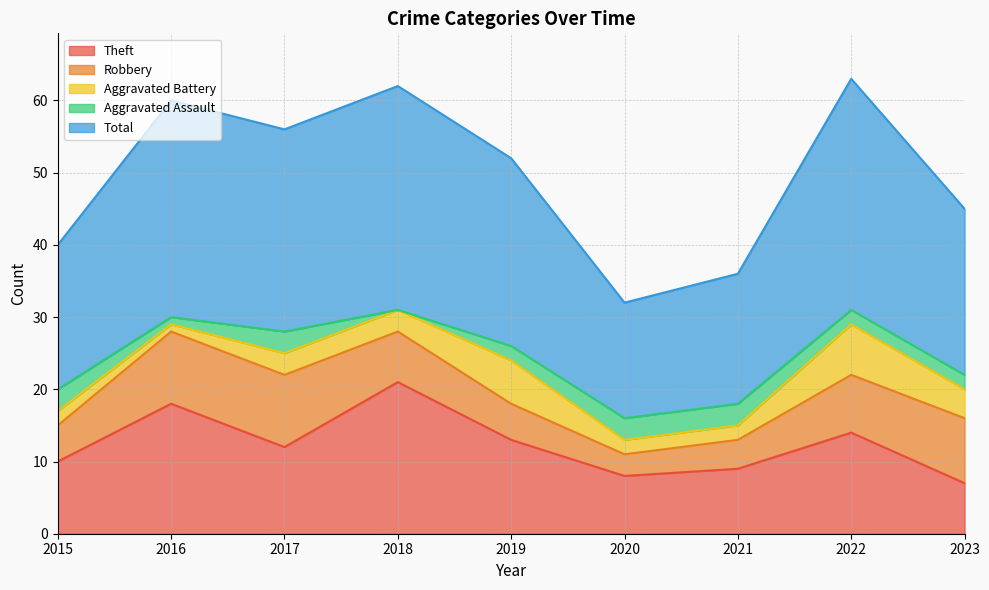

What is the difference between the second highest and second lowest values in the Robbery series?

6